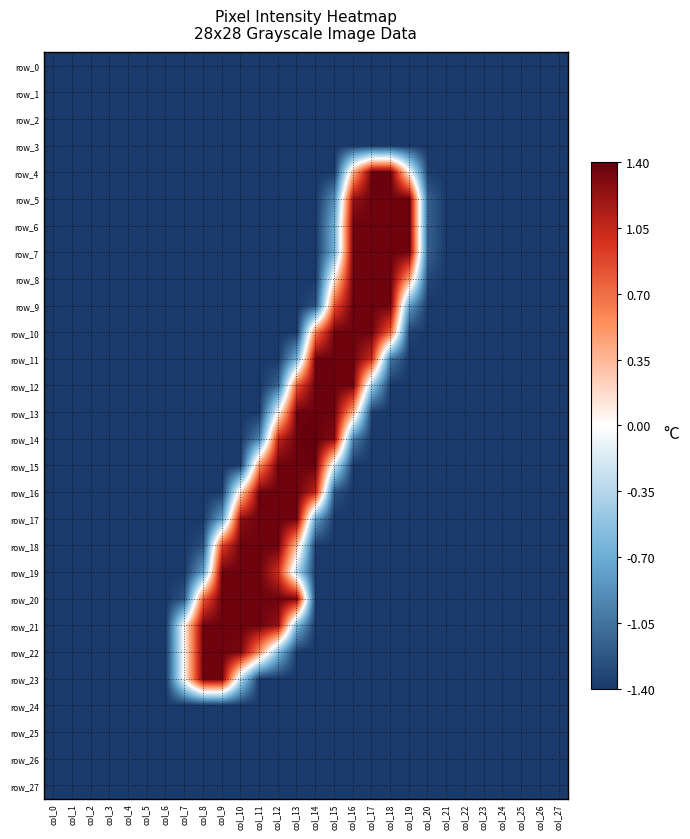

What is the sum of all row_2 values?

-39.2